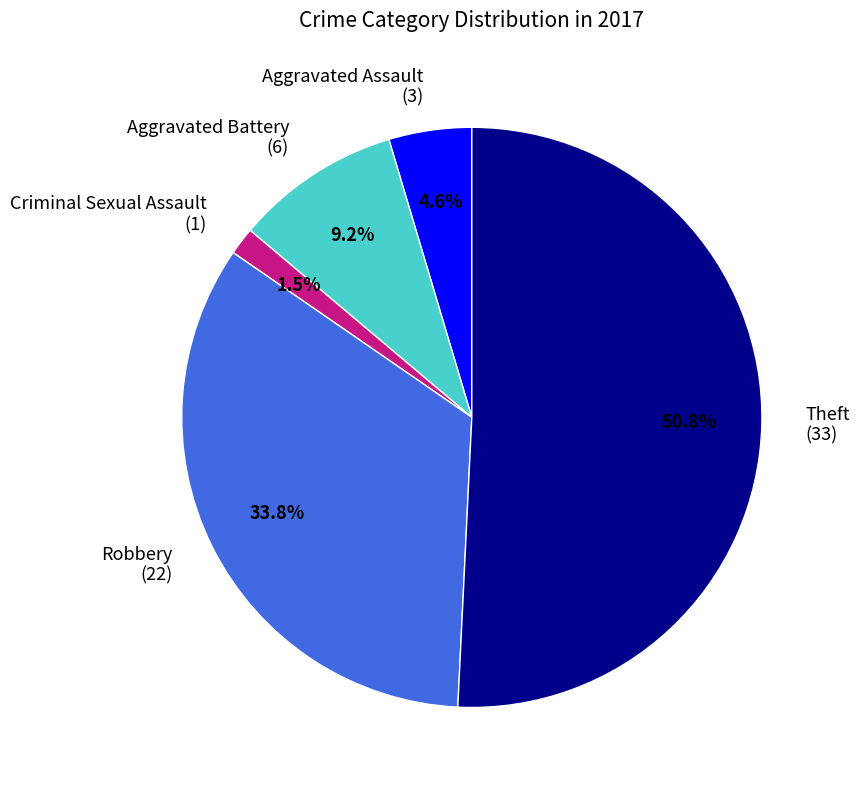

Which slice represents more than half of the pie?

Theft